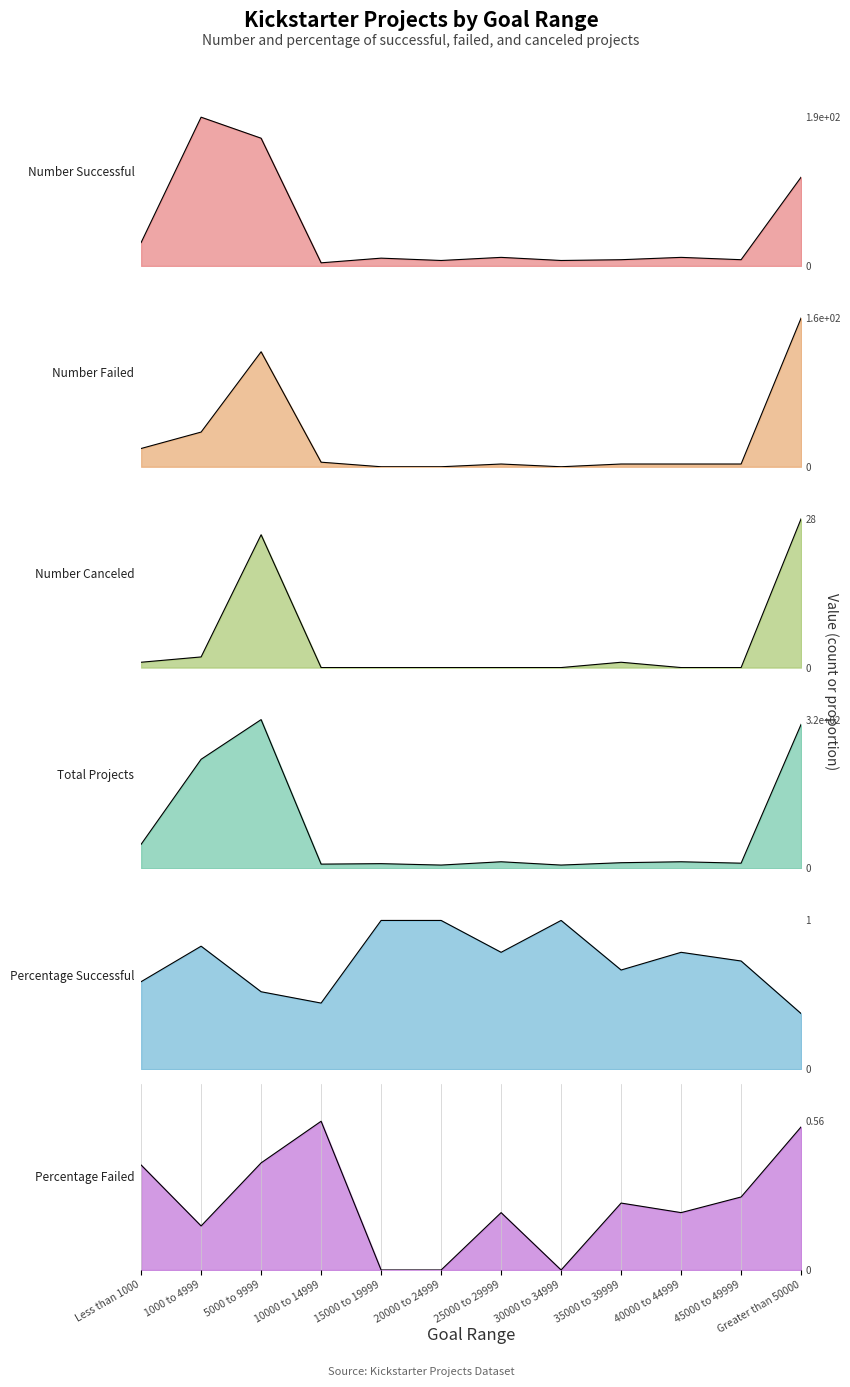

Which series changed the most between 35000 to 39999 and Greater than 50000?

Total Projects